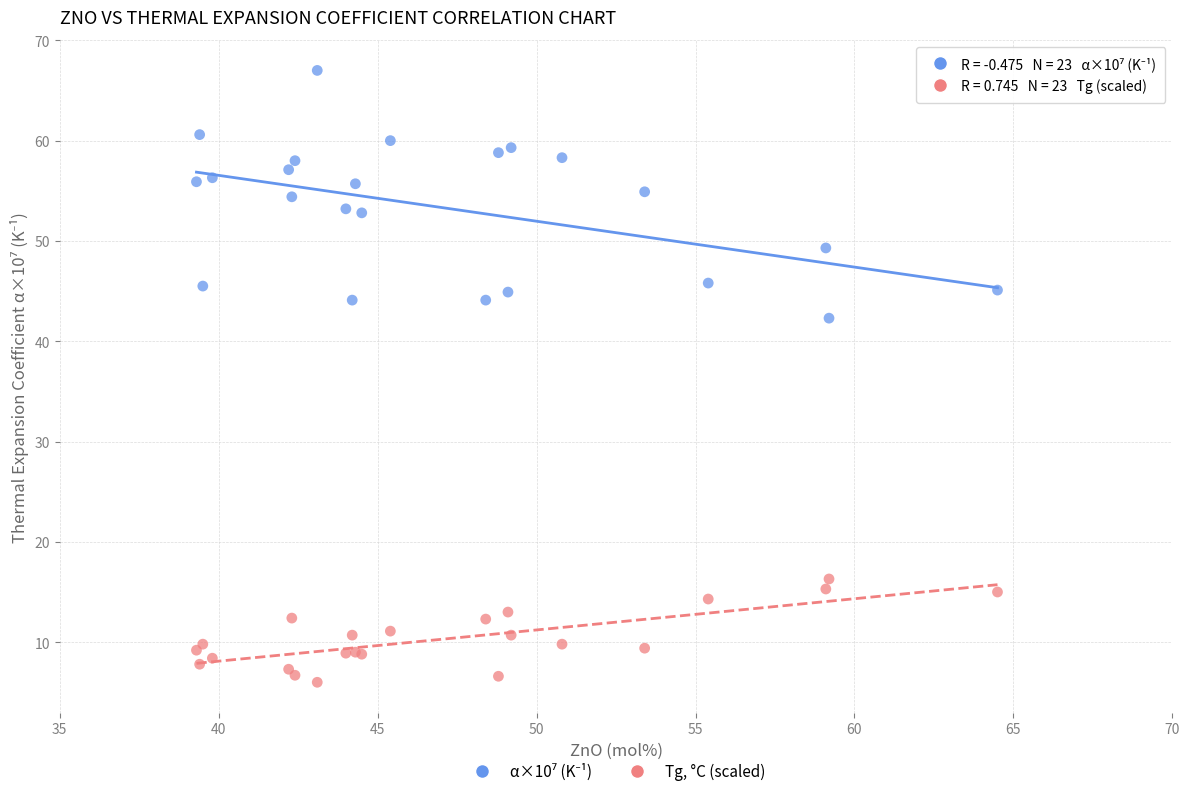

Across all series, what Y value is closest to 36?

42.3